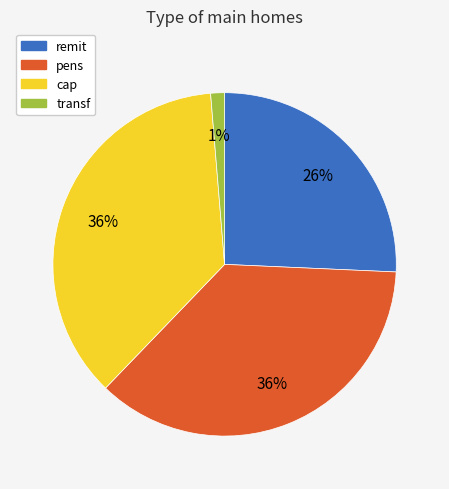

Combined, do cap and transf account for over 50%?

No